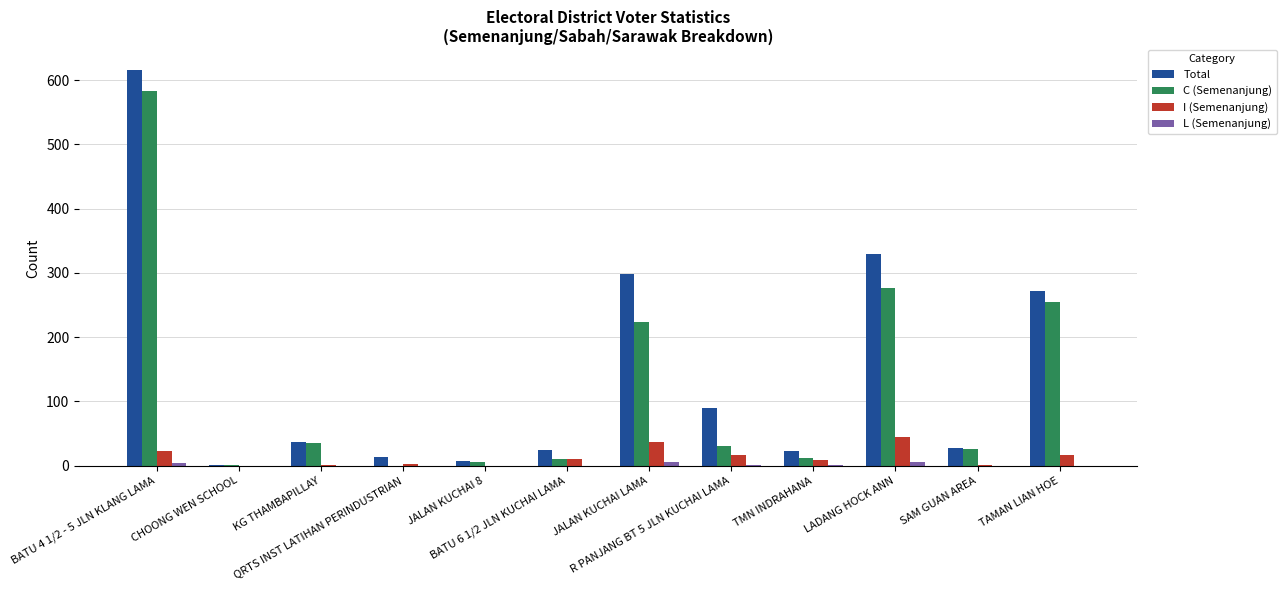

At which category is the sum across all series the highest?

BATU 4 1/2 - 5 JLN KLANG LAMA